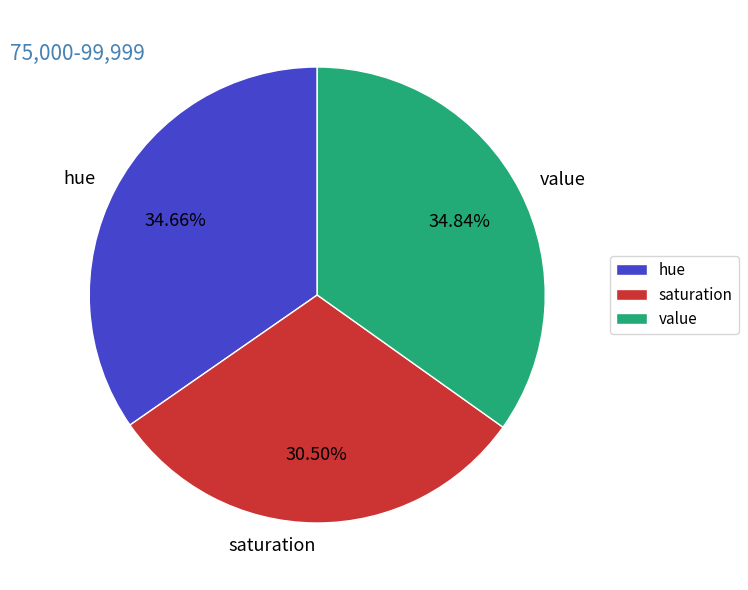

What is the smallest slice in the pie chart?

saturation